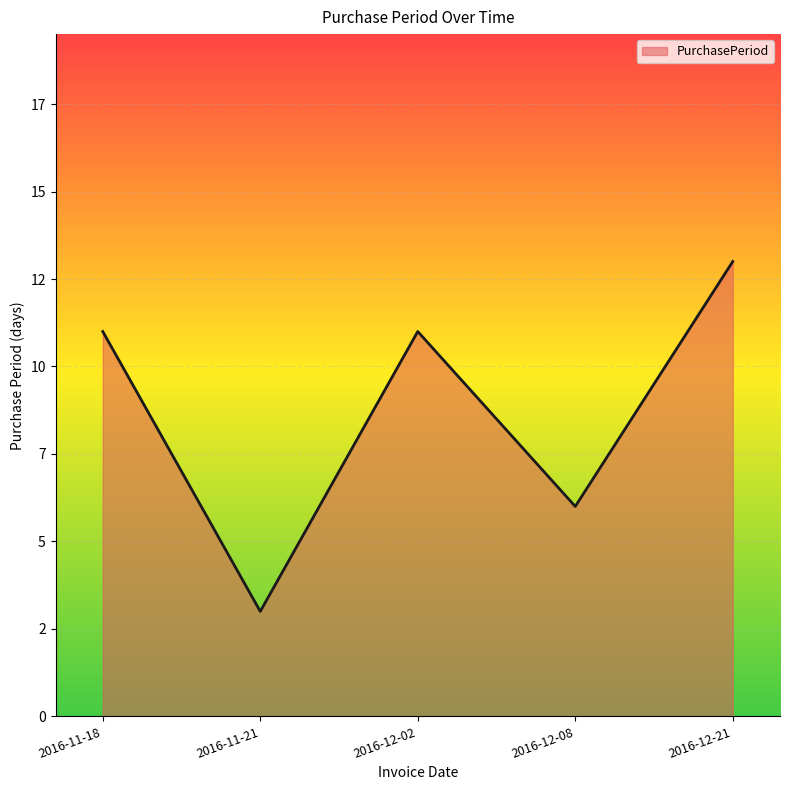

At which label does the data first exceed 11?

2016-12-21